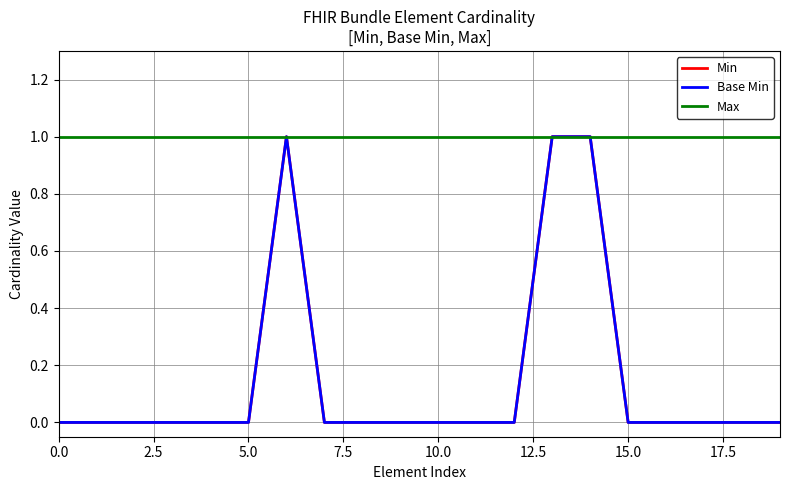

Is this an area chart (filled region under the line)?

No